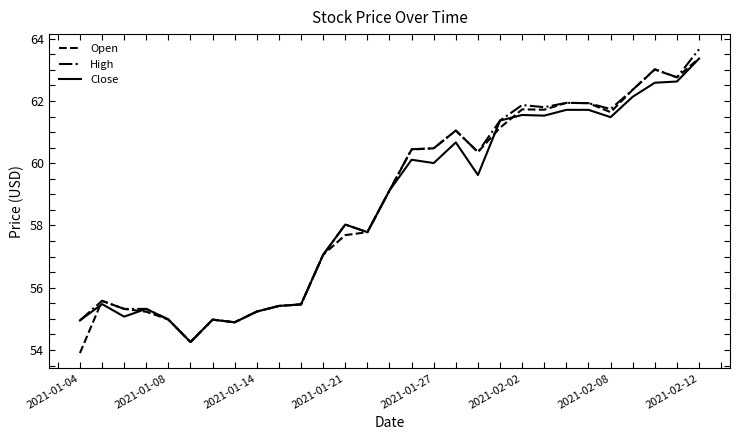

What is the smallest value displayed?

53.9